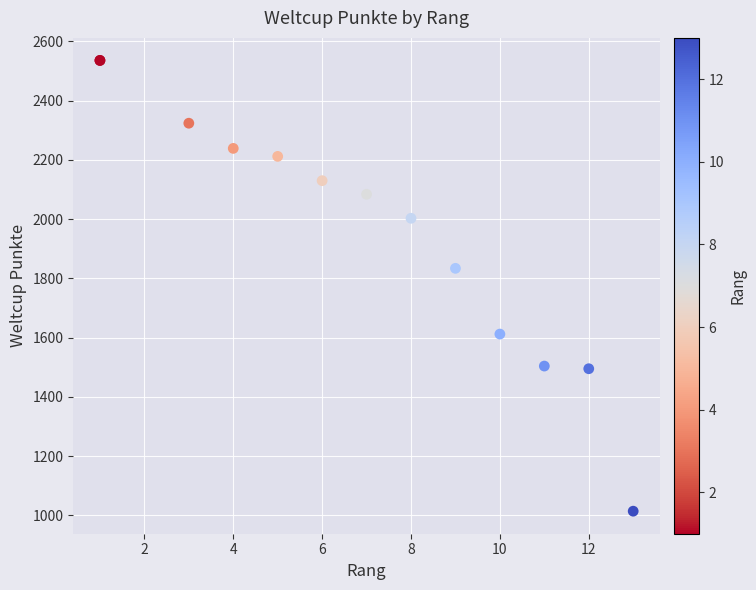

What Y value in the scatter plot is closest to 1775?

1834